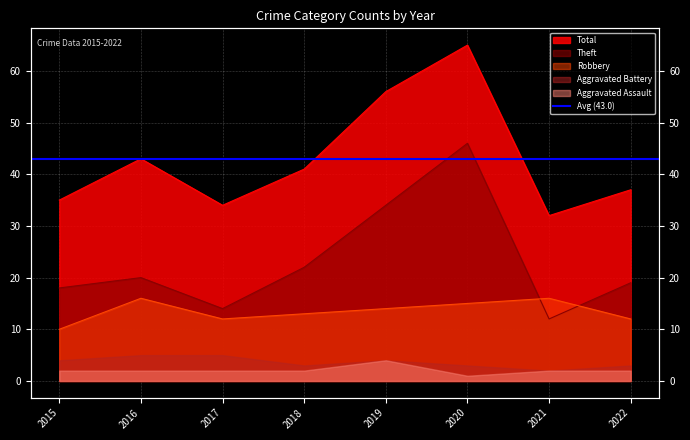

What is the difference between the Theft values at 2019 and 2015?

16